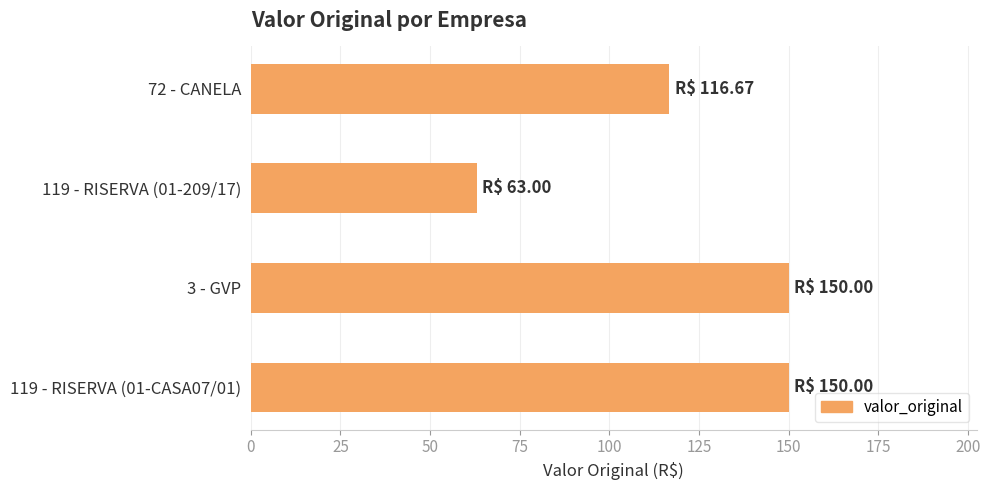

Which category has the lowest value across all series?

119 - RISERVA (01-209/17)